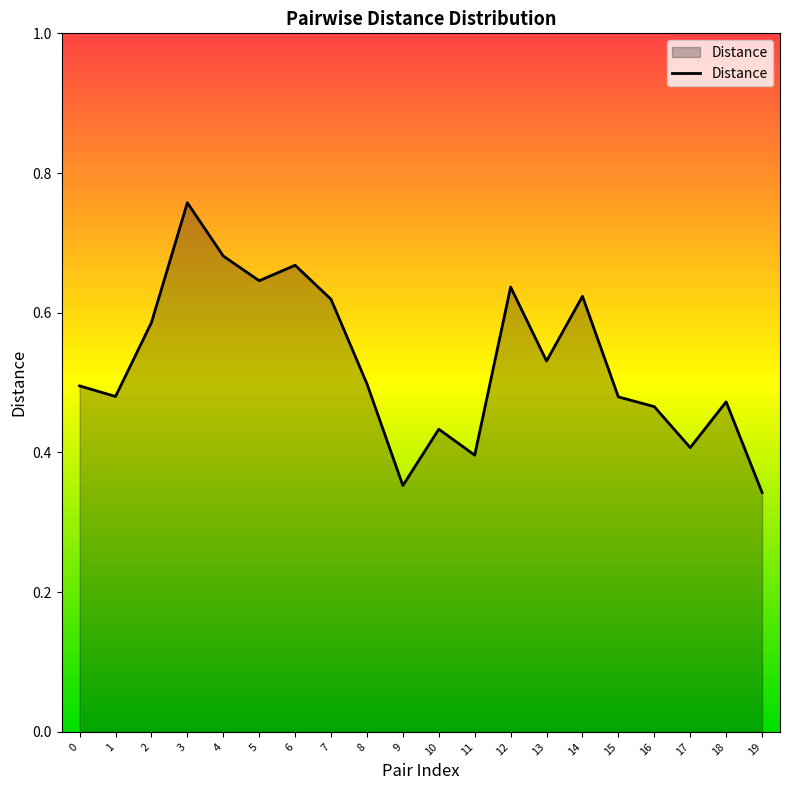

Which label corresponds to the largest value in the chart?

3